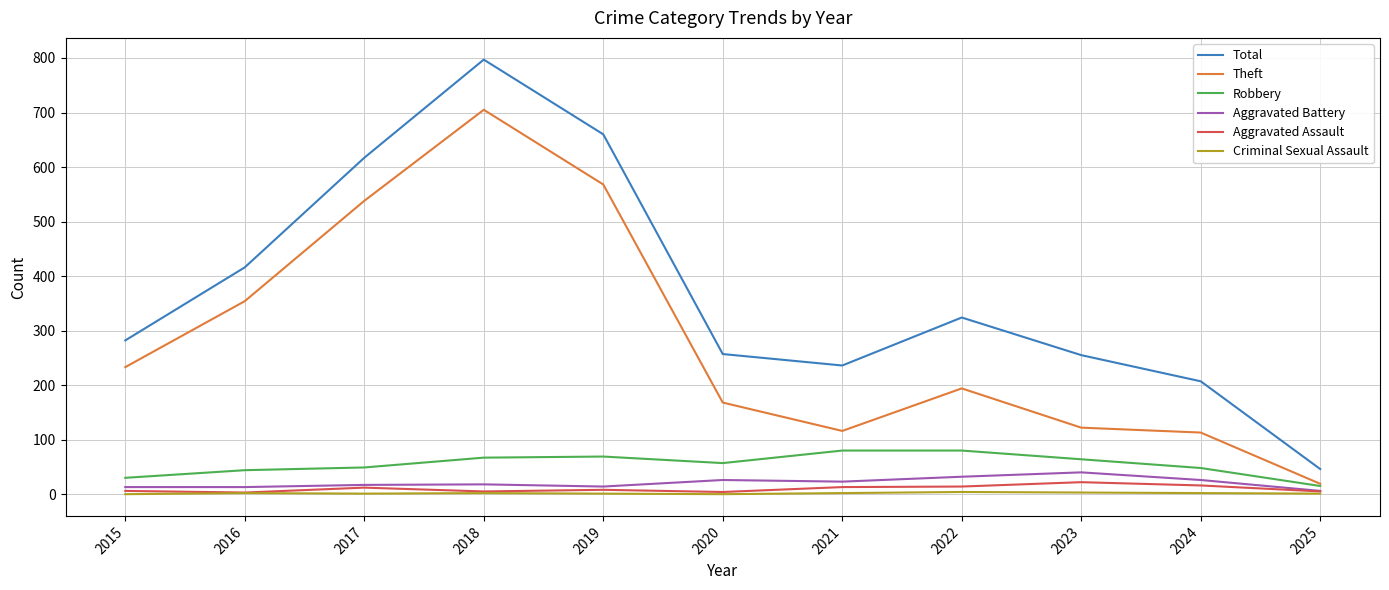

What is the total value across all series at 2021?

470